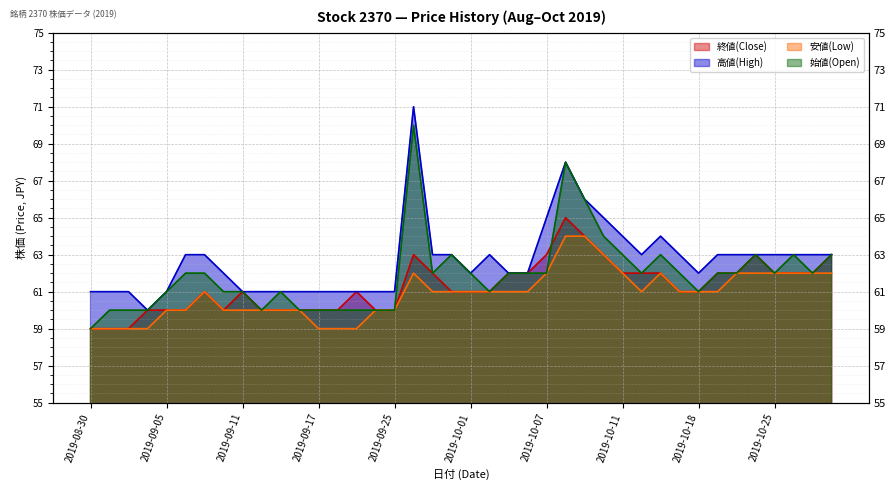

Which category has the lowest value in the 始値(Open) series?

2019-08-30